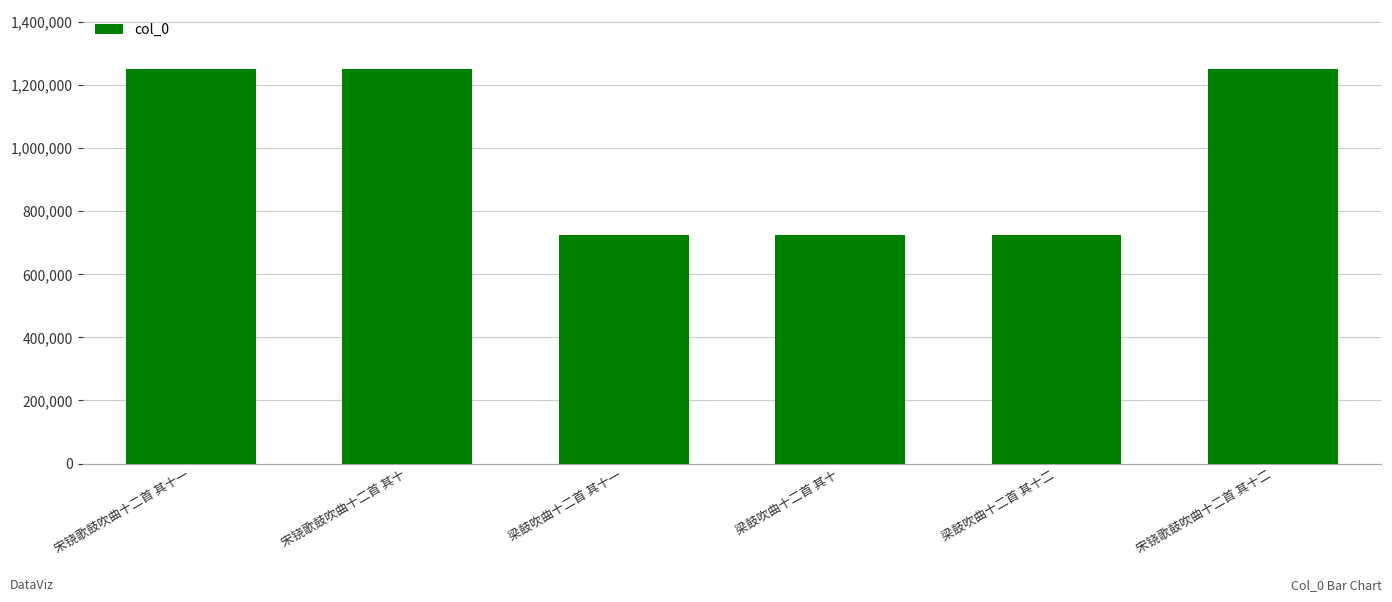

The value at 宋铙歌鼓吹曲十二首 其十 is 1250584. True or false?

True